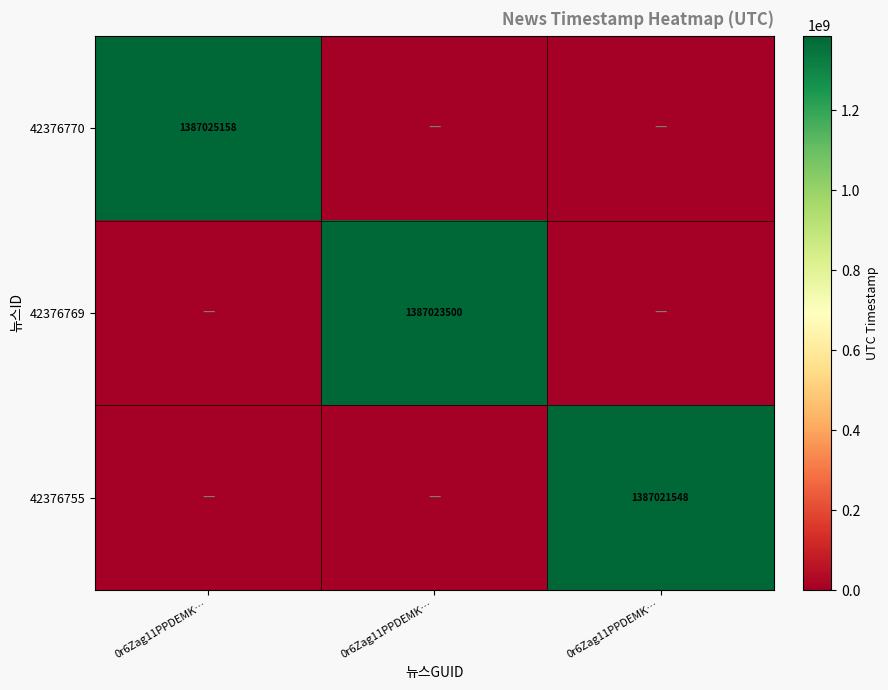

Rank the categories by 42376755 value from lowest to highest.

0r6Zag11PPDEMK…, 0r6Zag11PPDEMK…, 0r6Zag11PPDEMK…